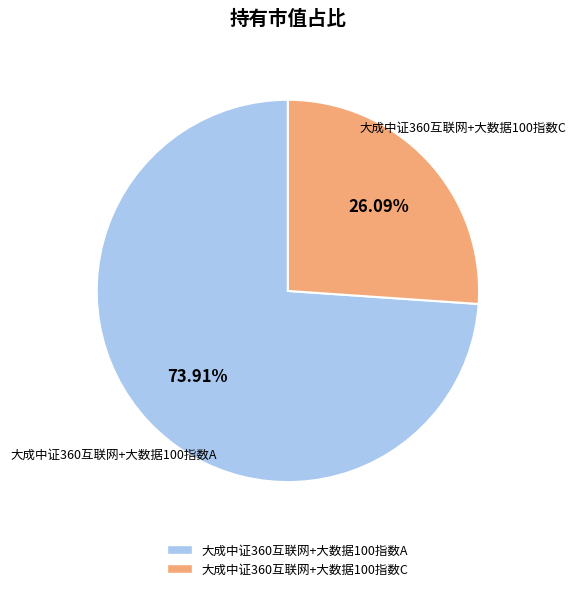

To the nearest percent, what portion does 大成中证360互联网+大数据100指数C represent?

26%